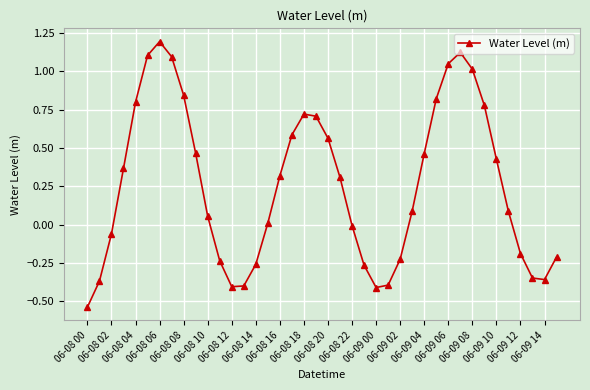

How many points are higher than both their immediate neighbors (excluding endpoints)?

3